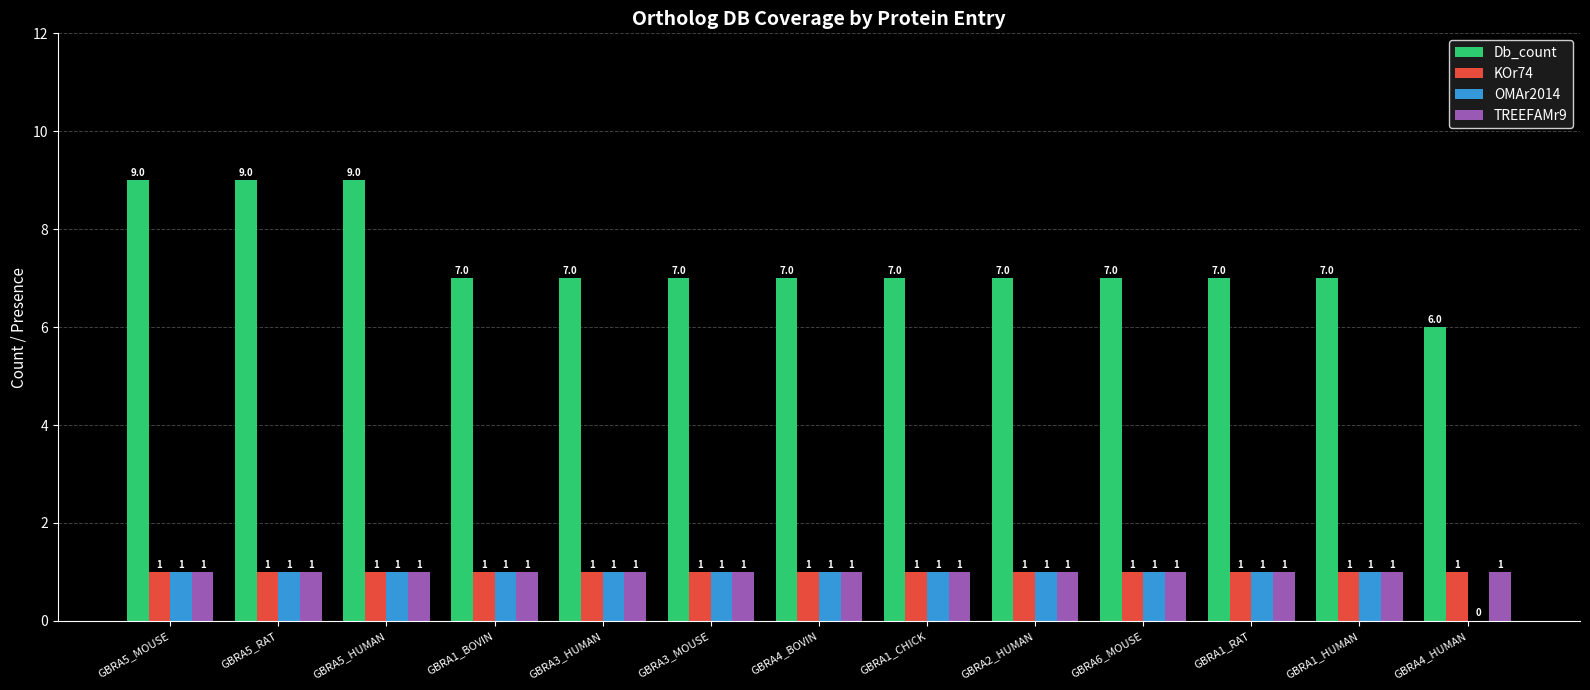

What is the sum of all OMAr2014 values?

12